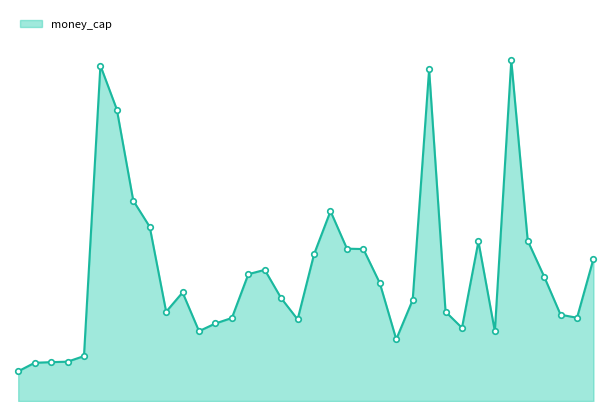

Reading right to left, what are all the values shown in this chart?

20140930=258493310.6	20140630=151432746.3	20140331=156884516.8	20131231=226270127.0	20130930=291501079.8	20130630=619331083.5	20130331=126825938.5	20121231=290162018.2	20120930=133072545.0	20120630=162396244.6	20120331=602953138.4	20111231=183757899.5	20110930=112238777.6	20110630=214451575.7	20110331=276318722.7	20101231=277018211.1	20100930=345291131.1	20100630=266979783.1	20100331=148439925.6	20091231=186941095.6	20090930=238502732.5	20090630=230628174.5	20090331=151029081.1	20081231=141014071.7	20080930=127029904.2	20080630=197397328.8	20080331=162363549.0	20071231=316853380.5	20070930=364320170.8	20070630=530069095.0	20070331=610056776.0	20061231=81663524.2	20060630=71525697.0	20051231=70652106.0	20041231=69516455.0	20031231=54044762.0